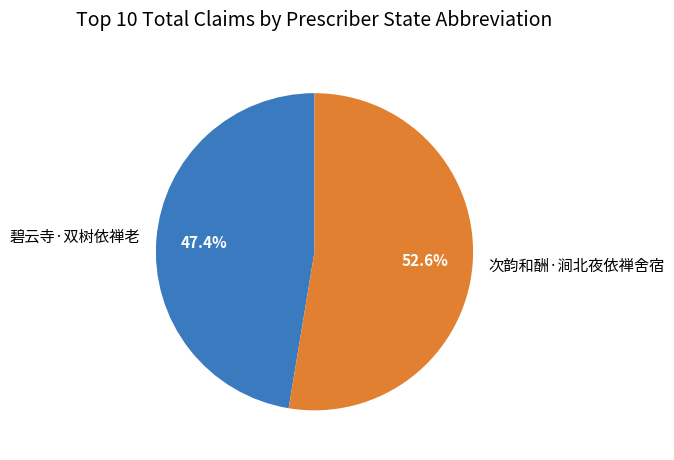

Rank the categories by value from lowest to highest.

碧云寺·双树依禅老, 次韵和酬·涧北夜依禅舍宿